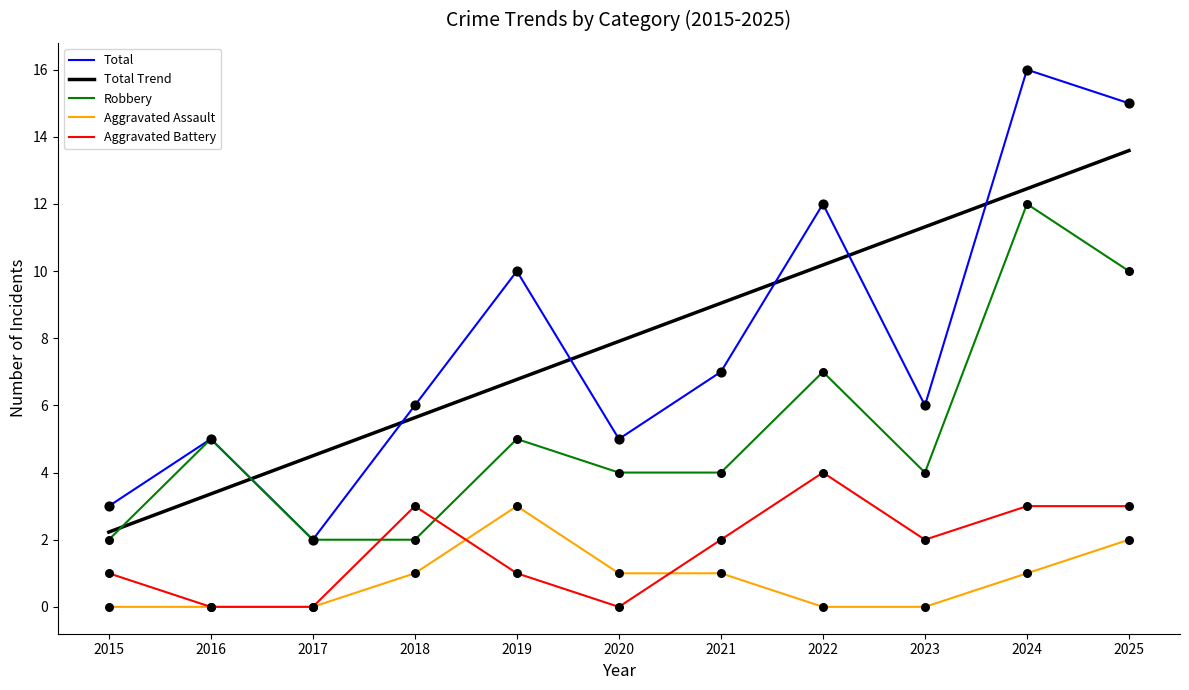

Which series has the widest spread of values?

Total